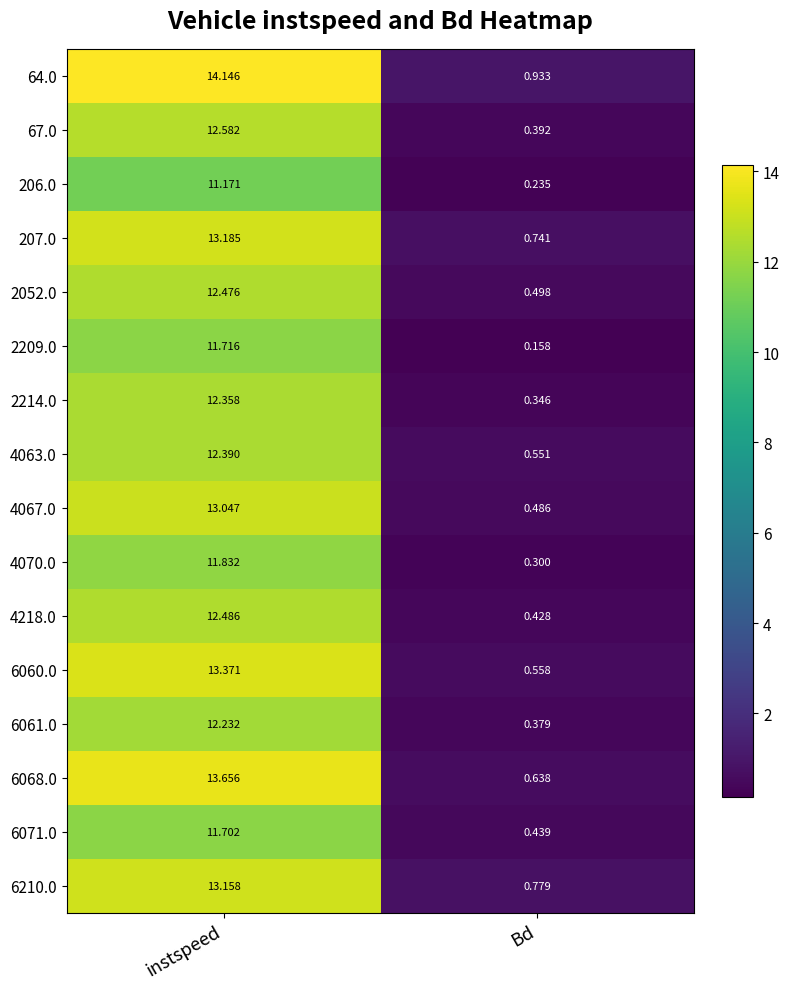

Is the value of 67.0 at instspeed greater than the value of 4063.0 at instspeed?

Yes